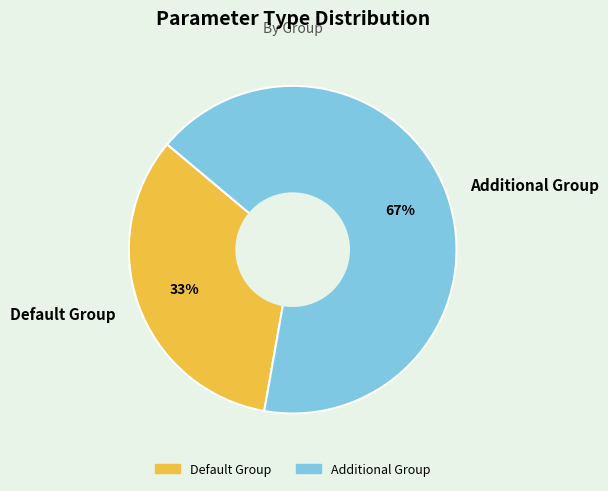

Which slice is the largest?

Additional Group